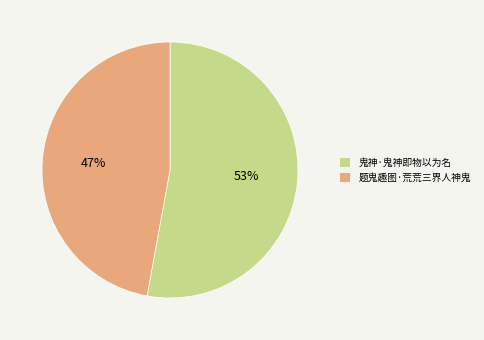

What is the smallest slice in the pie chart?

题鬼趣图·荒荒三界人神鬼